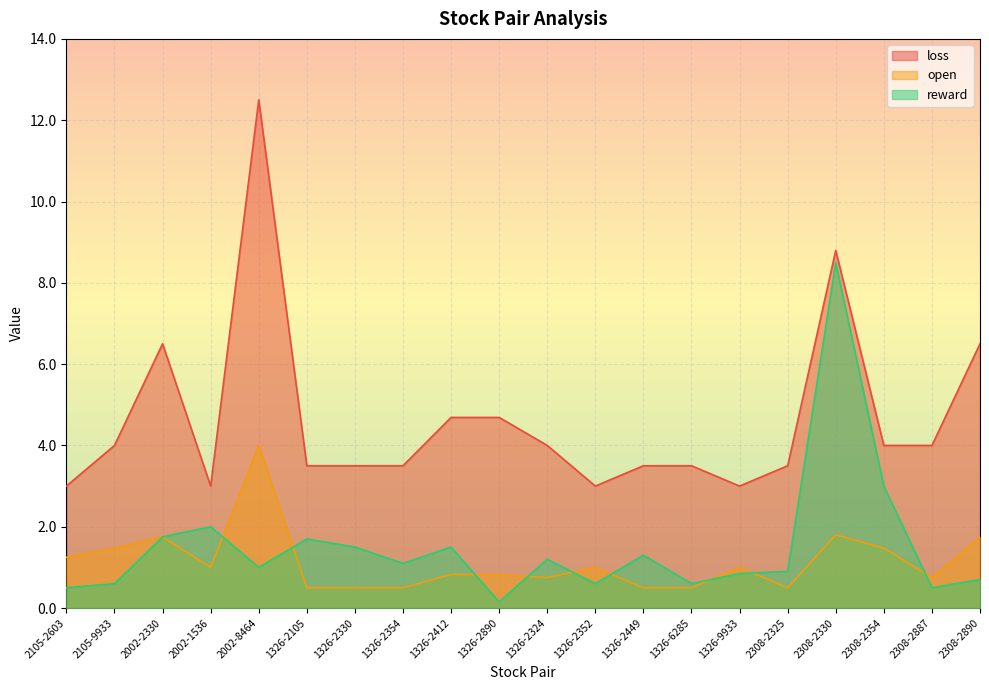

At how many categories does at least one series exceed 9?

1